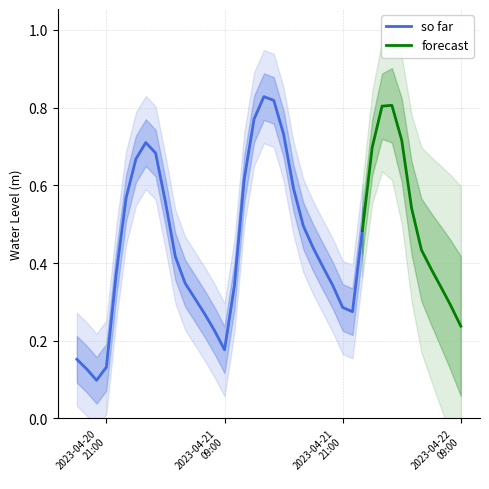

Count the number of categories in the chart.

40